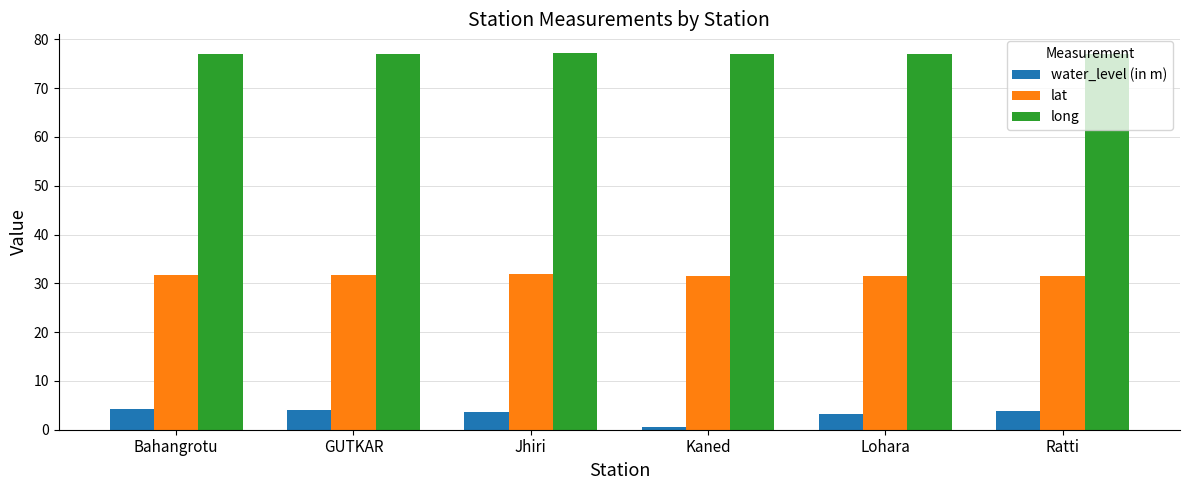

How many groups of bars are there?

6